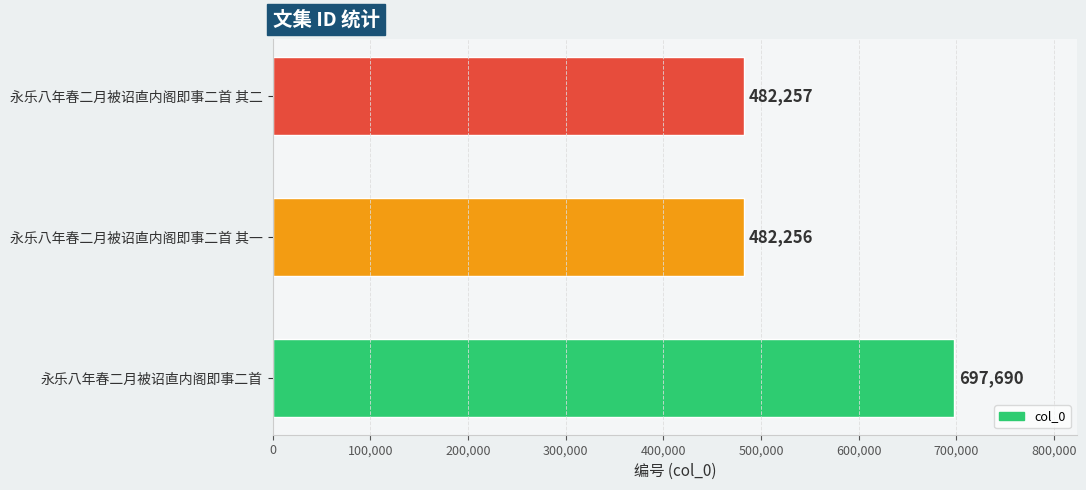

The value at 永乐八年春二月被诏直内阁即事二首 其一 is 482256. True or false?

True